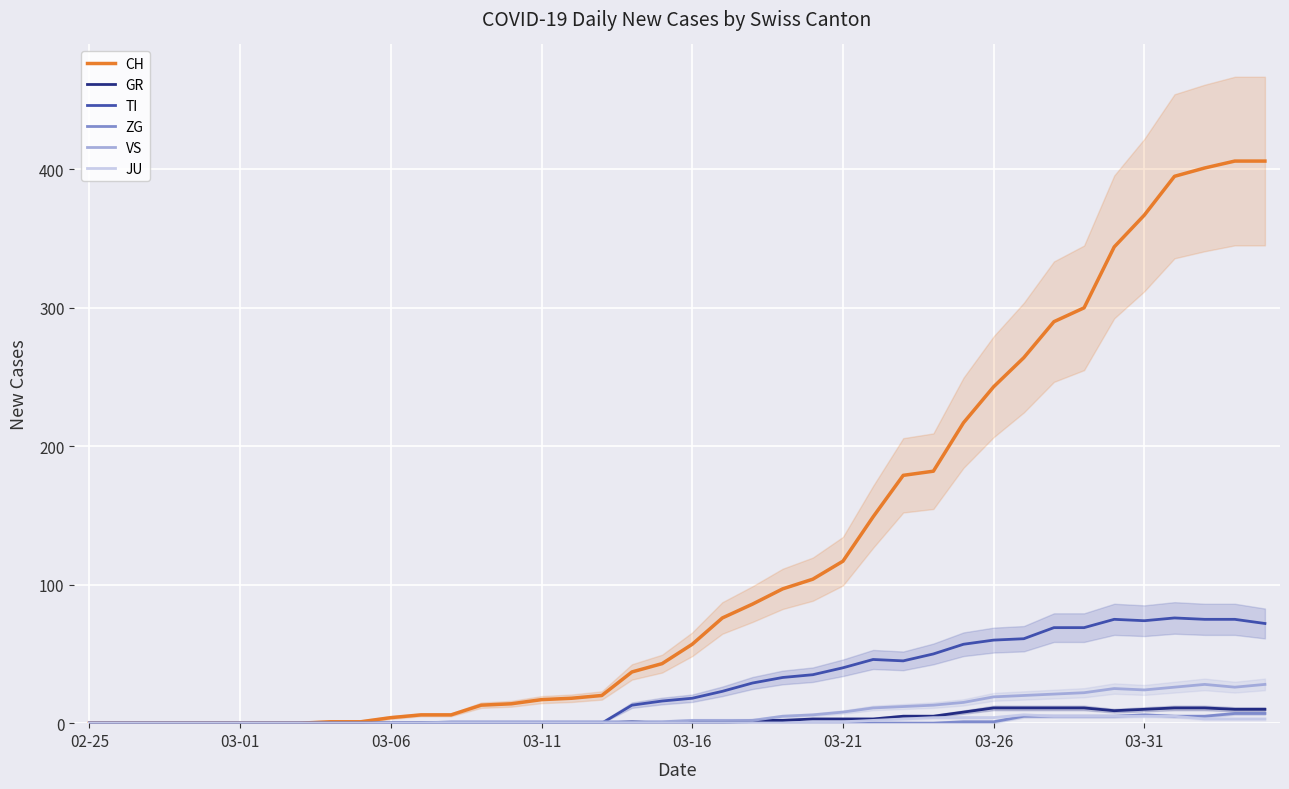

How many values in ZG are above zero?

11